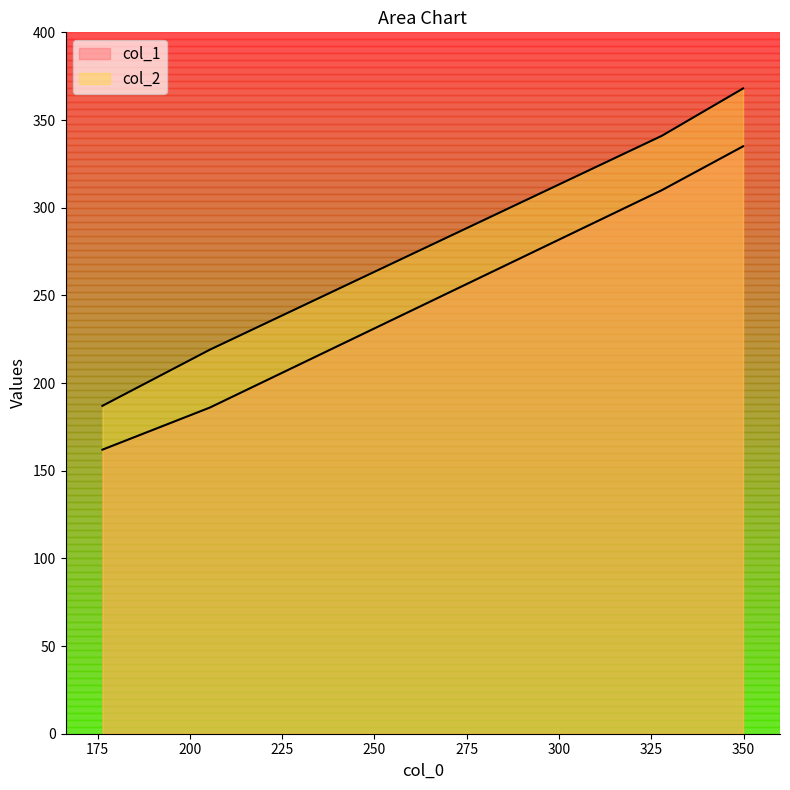

What is the average value of the col_2 series?

279